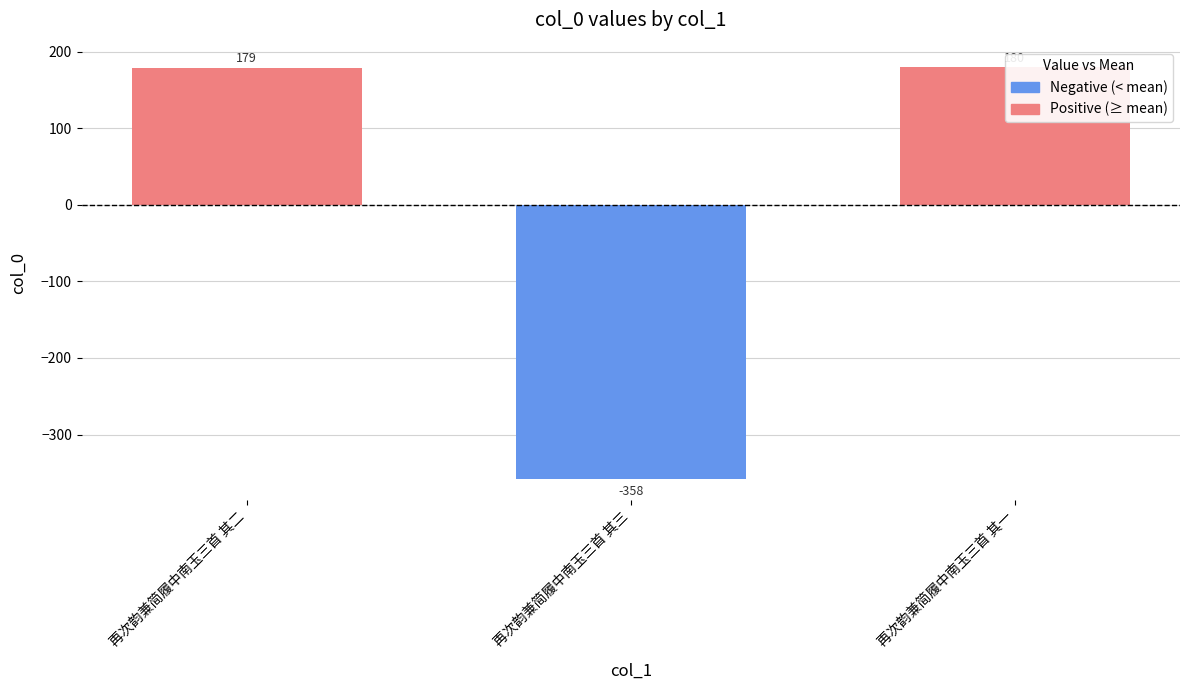

What is the change in value from 再次韵兼简履中南玉三首 其二 to 再次韵兼简履中南玉三首 其一?

+1.0